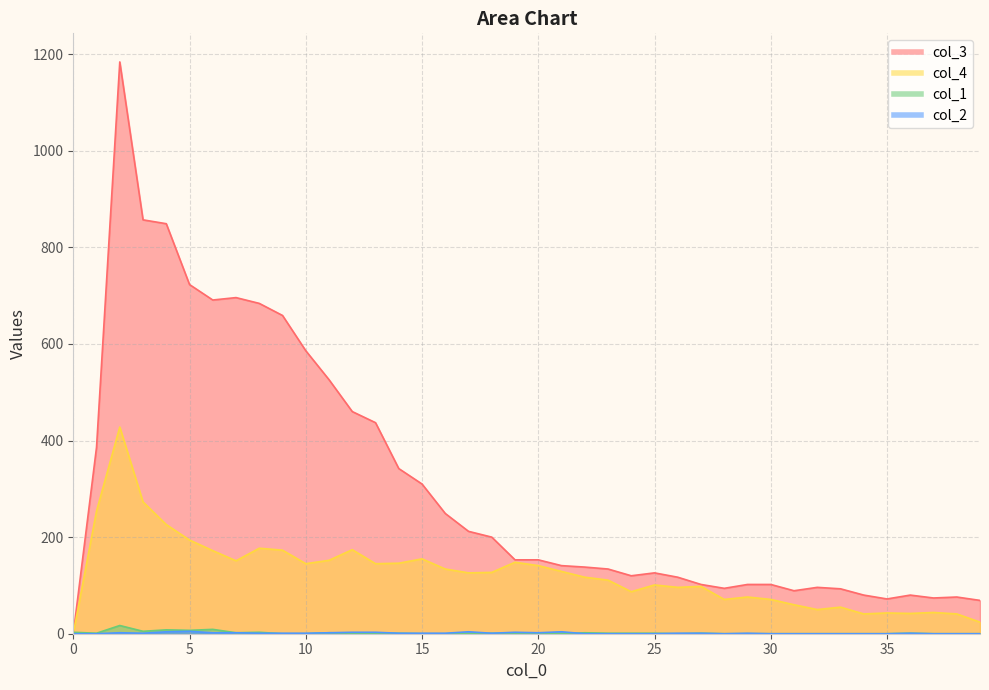

The value of col_3 at 8 is 684. True or false?

True